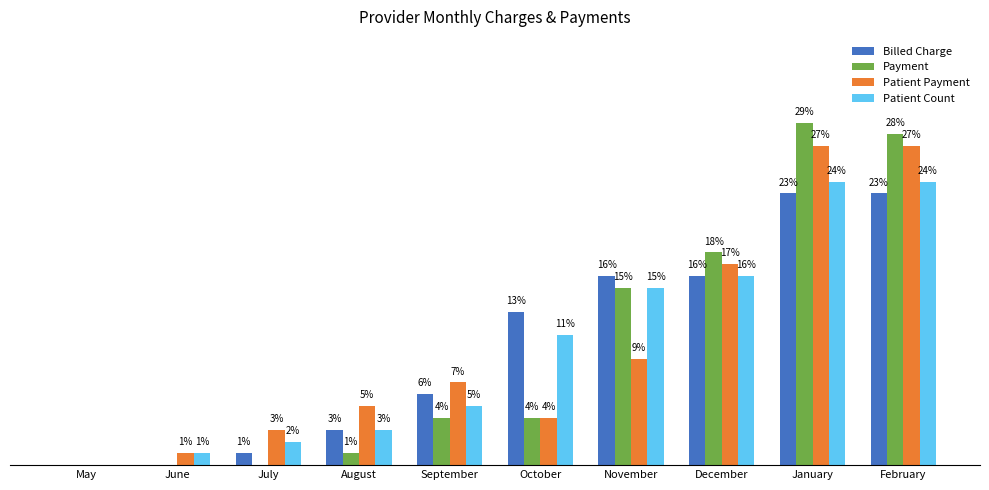

Which series changed the most between November and December?

Patient Payment